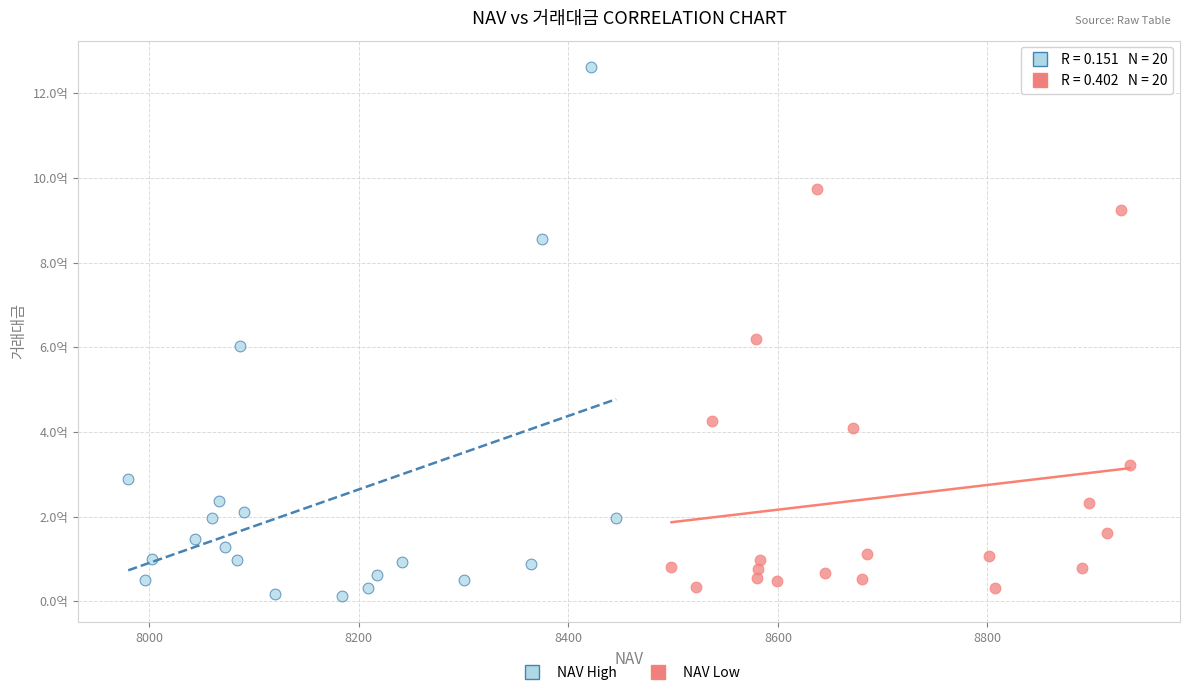

Which series contains the highest Y value?

NAV Low